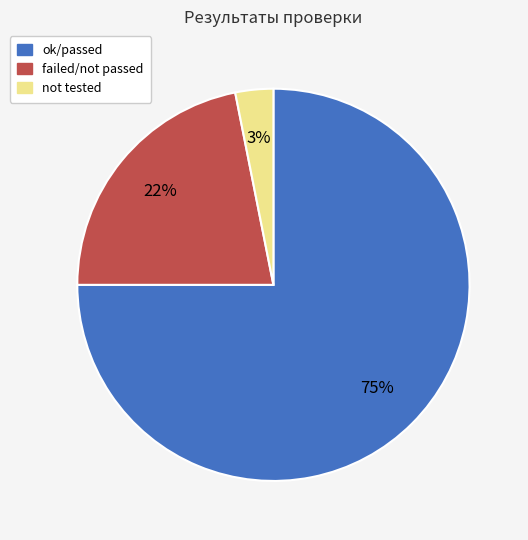

To the nearest percent, what percentage of the pie is failed/not passed?

22%